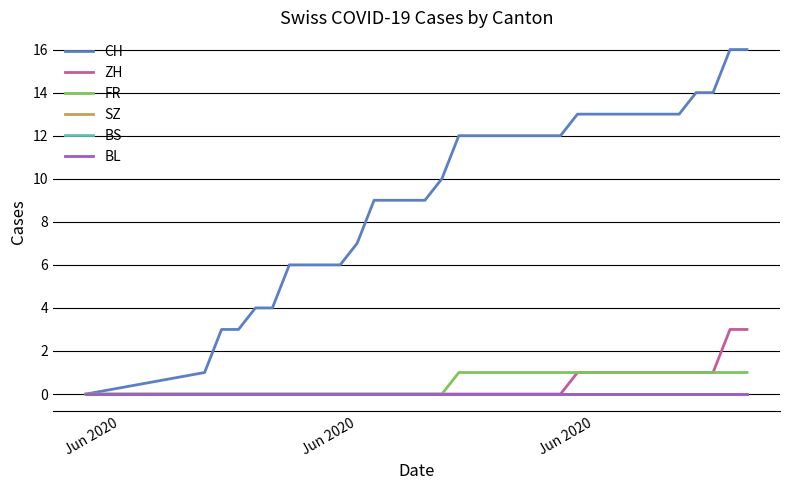

Reading left to right, list all the values displayed in this chart.

CH: 0	1	3	3	4	4	6	6	6	6	7	9	9	9	9	10	12	12	12	12	12	12	12	13	13	13	13	13	13	13	14	14	16	16
ZH: 0	0	0	0	0	0	0	0	0	0	0	0	0	0	0	0	0	0	0	0	0	0	0	1	1	1	1	1	1	1	1	1	3	3
FR: 0	0	0	0	0	0	0	0	0	0	0	0	0	0	0	0	1	1	1	1	1	1	1	1	1	1	1	1	1	1	1	1	1	1
SZ: 0	0	0	0	0	0	0	0	0	0	0	0	0	0	0	0	0	0	0	0	0	0	0	0	0	0	0	0	0	0	0	0	0	0
BS: 0	0	0	0	0	0	0	0	0	0	0	0	0	0	0	0	0	0	0	0	0	0	0	0	0	0	0	0	0	0	0	0	0	0
BL: 0	0	0	0	0	0	0	0	0	0	0	0	0	0	0	0	0	0	0	0	0	0	0	0	0	0	0	0	0	0	0	0	0	0